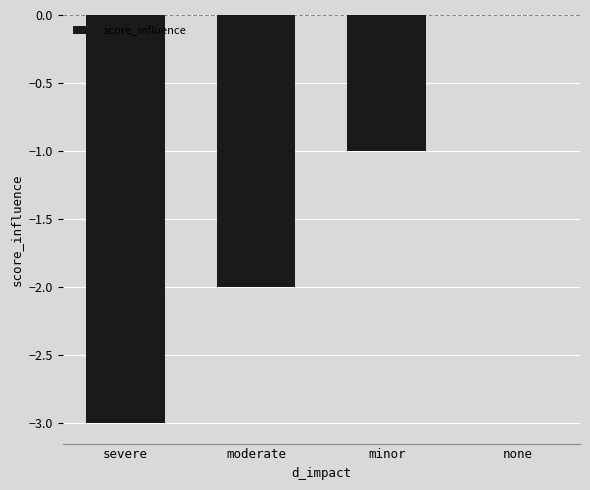

At which category does the chart reach its peak across all series?

none